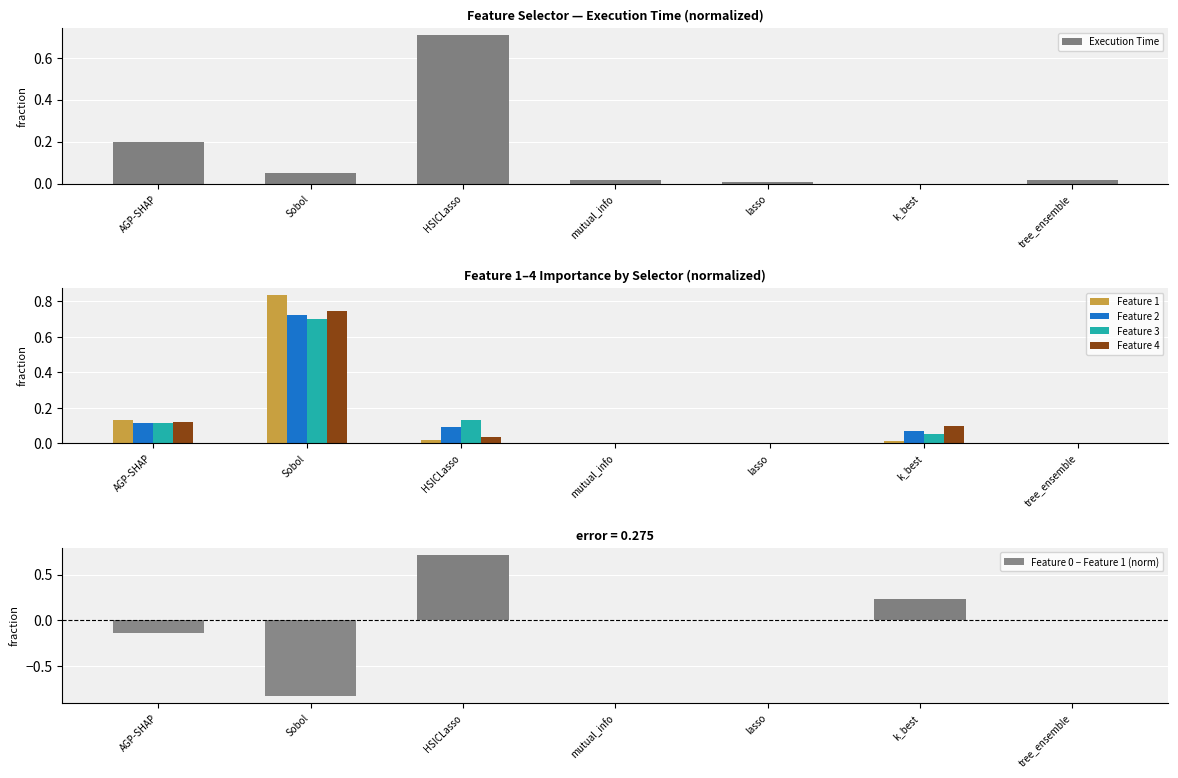

What is the average value of the Feature 2 series?

0.1